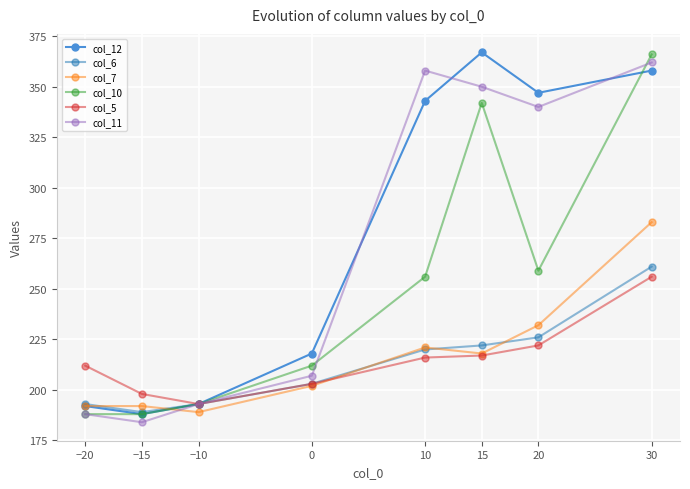

What is the minimum value shown in the chart?

184